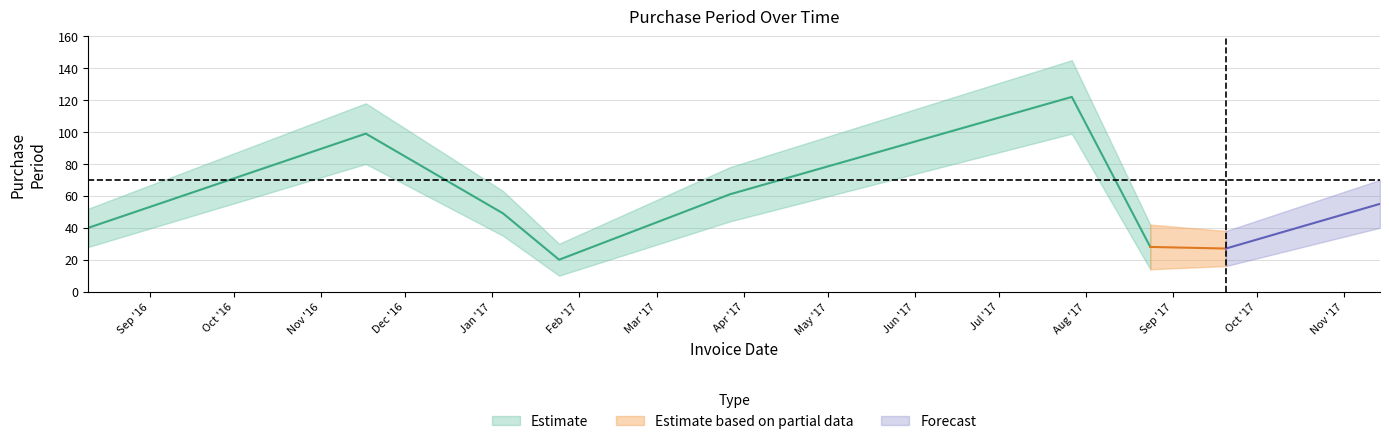

What is the maximum value shown in the chart?

122